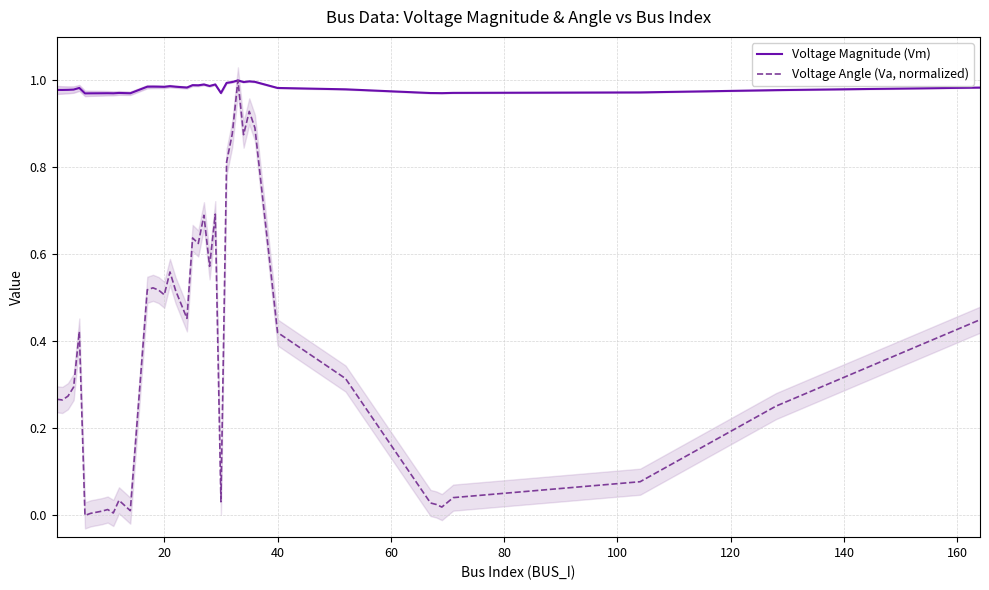

What is the value of the Voltage Magnitude (Vm) point at the 32nd from the left?

1.0